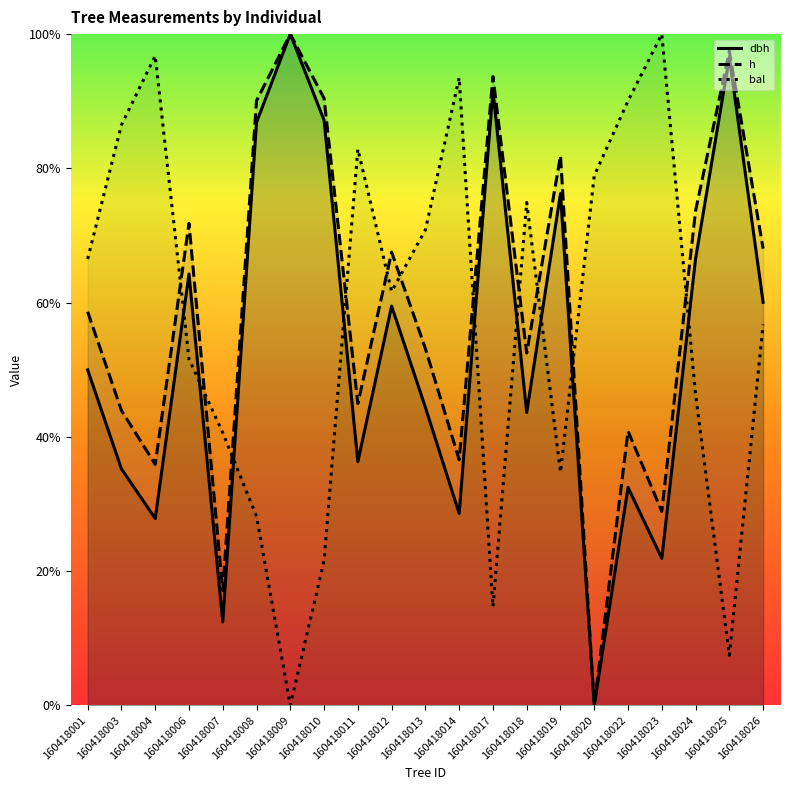

Reading left to right, list all the values displayed in this chart.

dbh: 50.0	35.2	27.8	64.3	12.4	86.9	100.0	87.2	36.3	59.5	44.4	28.6	91.6	43.6	76.2	0.0	32.5	21.9	66.5	96.5	60.0
h: 58.6	43.9	35.9	71.8	17.1	90.1	100.0	90.4	45.0	67.5	53.2	36.6	93.7	52.5	81.9	0.0	40.9	28.9	73.7	97.4	68.0
bal: 66.5	86.5	96.8	51.6	40.6	28.2	0.0	21.6	82.9	61.7	70.8	93.5	14.7	74.9	34.7	78.9	90.0	100.0	46.3	7.5	56.7